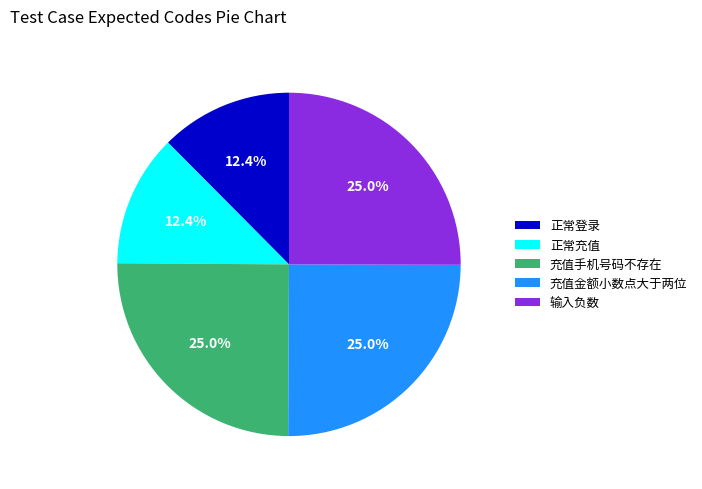

How many slices are in this pie chart?

5